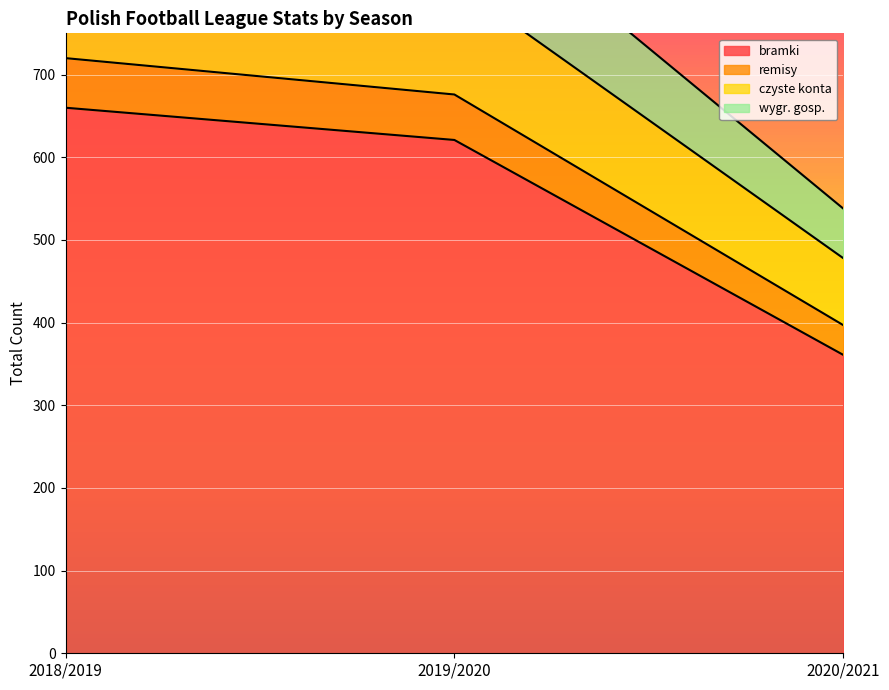

What is the total value across all series at 2019/2020?

3035